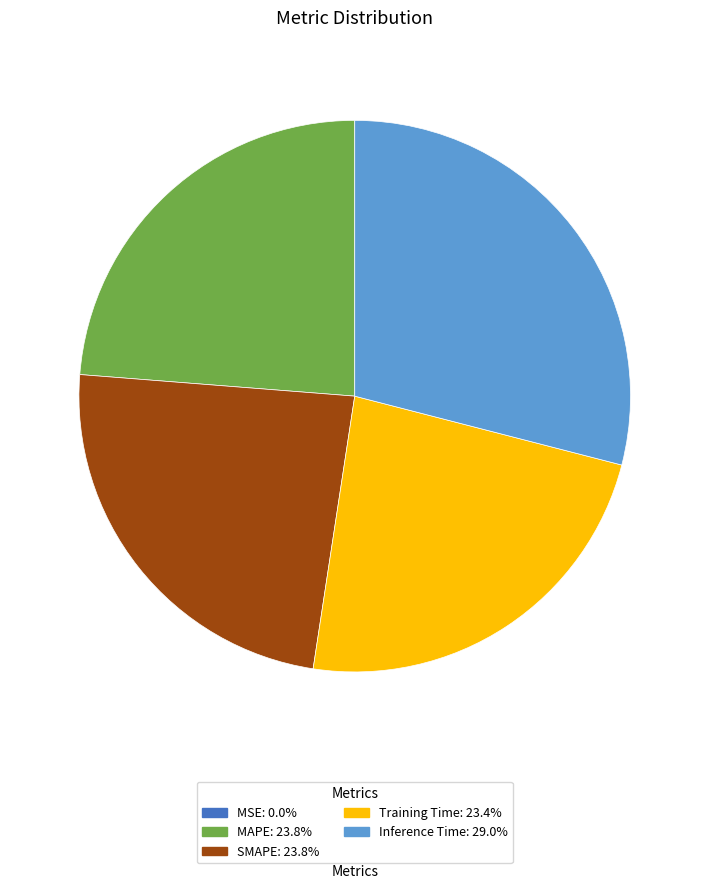

Combined, do SMAPE: 23.8% and MAPE: 23.8% account for over 50%?

No